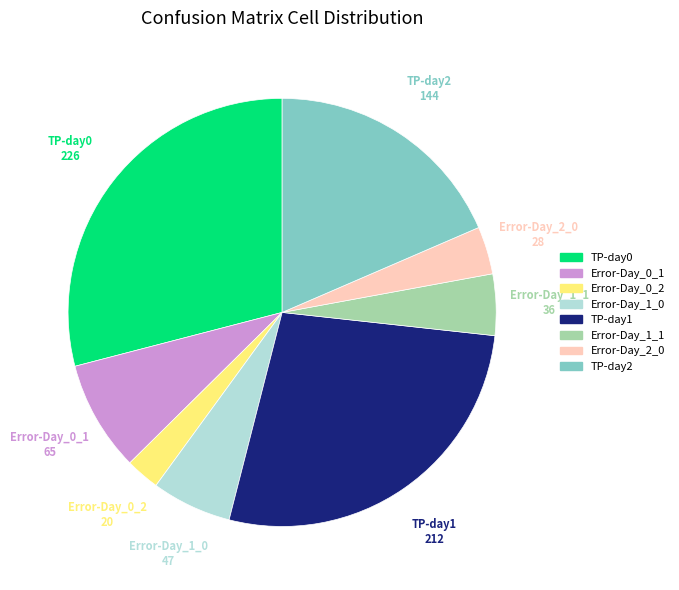

Which has a higher value, Error-Day_1_1 or Error-Day_0_1?

Error-Day_0_1